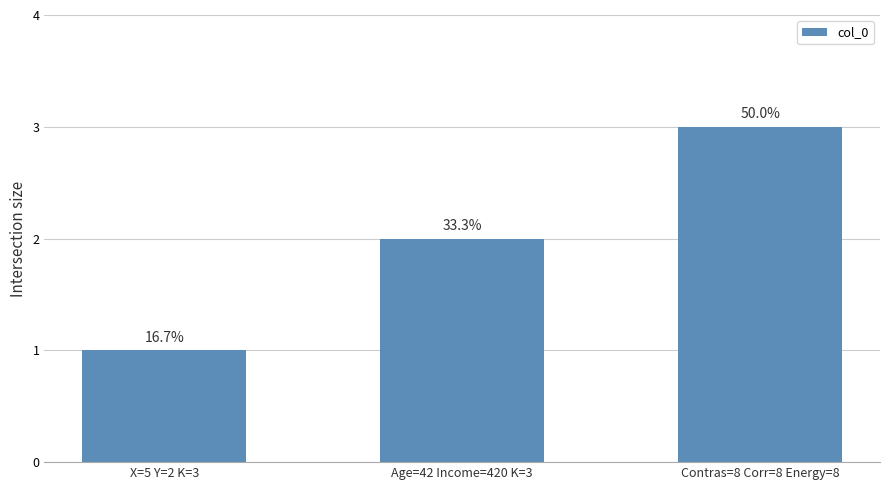

What is the change in value from X=5 Y=2 K=3 to Contras=8 Corr=8 Energy=8?

+2